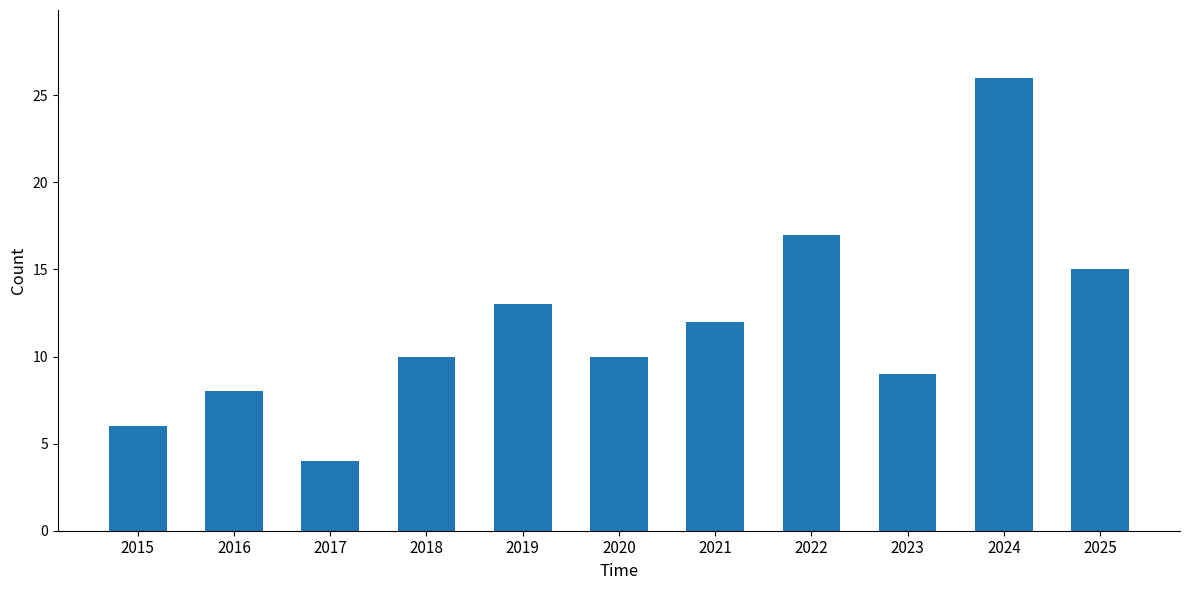

Reading left to right, what are all the values shown in this chart?

2015=6	2016=8	2017=4	2018=10	2019=13	2020=10	2021=12	2022=17	2023=9	2024=26	2025=15